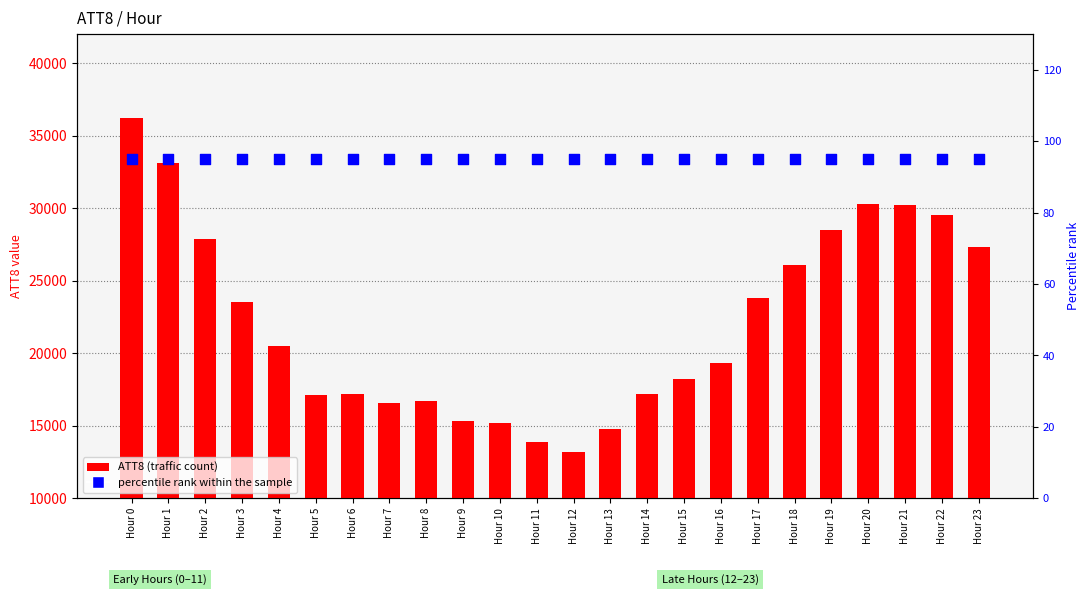

Which series has the largest total across all categories?

ATT8 (traffic count)